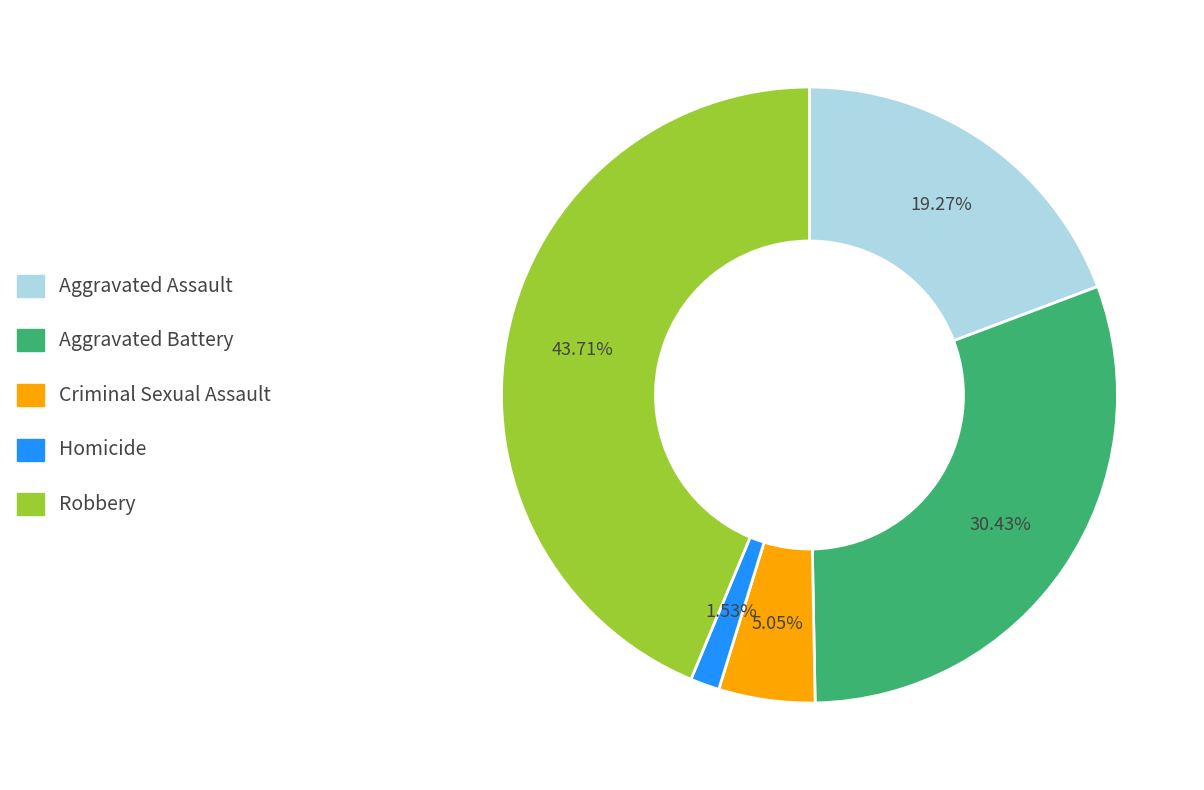

How many segments does this pie chart have?

5